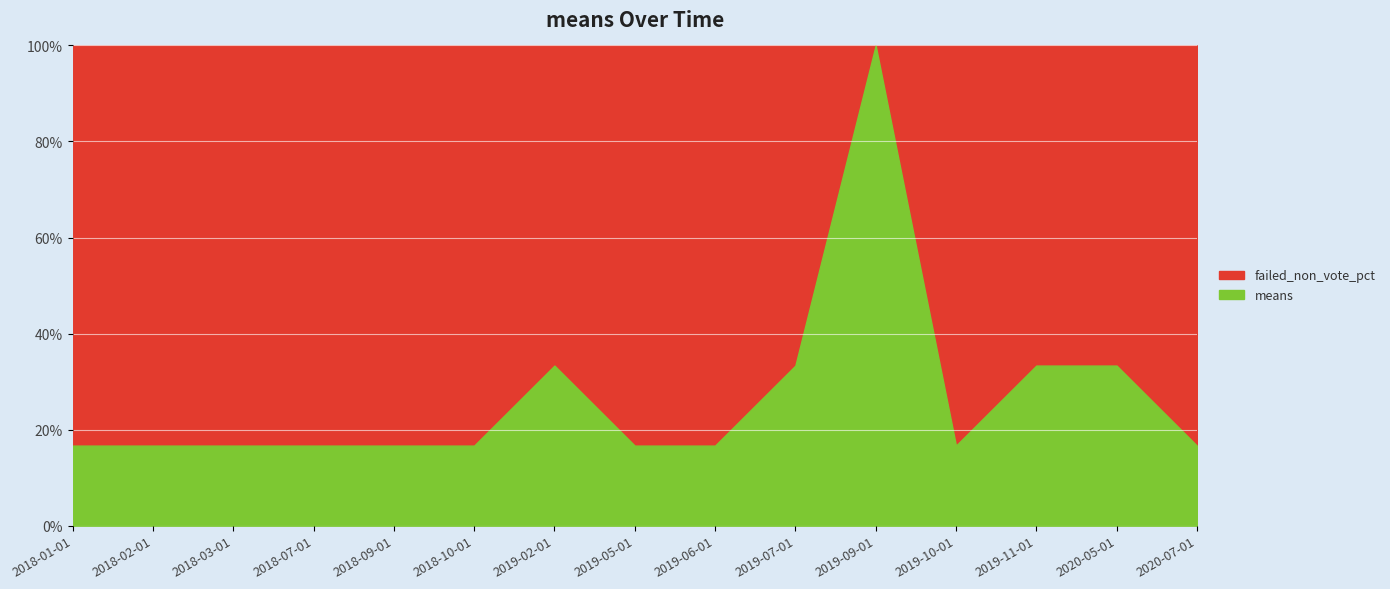

What is the total value across all series at 2018-10-01?

100.0